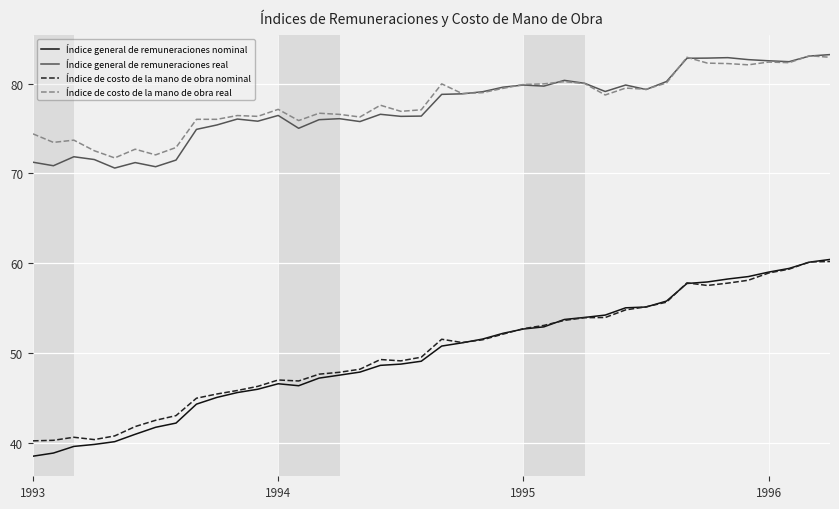

True or false: Índice general de remuneraciones nominal and Índice de costo de la mano de obra real intersect in this chart.

False